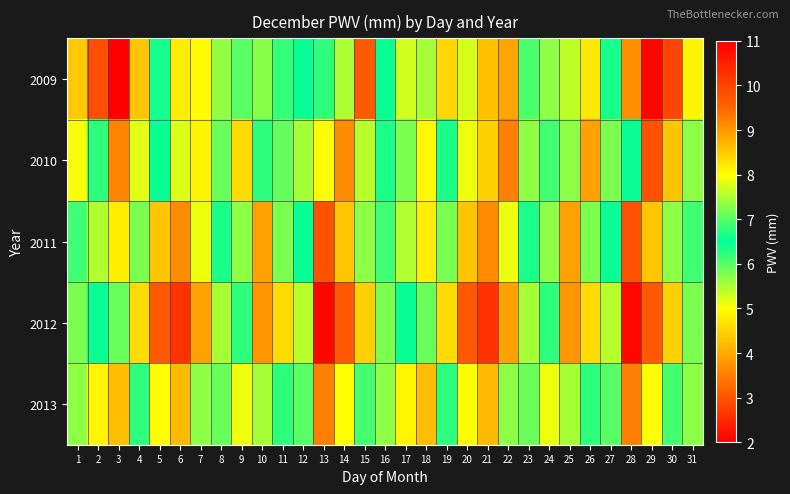

Reading left to right, list all the values displayed in this chart.

2009: 1=4.4	2=2.9	3=2.0	4=4.3	5=6.6	6=8.2	7=8.0	8=7.4	9=6.0	10=5.7	11=6.2	12=6.4	13=6.8	14=5.5	15=3.1	16=6.5	17=7.7	18=7.5	19=8.4	20=7.8	21=8.6	22=8.9	23=6.9	24=7.3	25=7.6	26=8.2	27=6.4	28=9.1	29=10.9	30=10.0	31=8.1
2010: 1=5.0	2=6.2	3=9.2	4=7.8	5=6.5	6=5.2	7=4.9	8=7.1	9=8.3	10=6.8	11=5.9	12=7.5	13=8.0	14=9.1	15=7.6	16=6.3	17=5.8	18=4.9	19=6.7	20=7.9	21=8.4	22=9.2	23=7.3	24=6.1	25=5.7	26=8.9	27=7.2	28=6.5	29=9.8	30=8.6	31=7.3
2011: 1=6.1	2=5.5	3=4.8	4=7.2	5=8.6	6=9.1	7=7.9	8=6.3	9=5.7	10=8.9	11=7.2	12=6.5	13=9.8	14=8.6	15=7.3	16=6.1	17=5.5	18=4.8	19=7.2	20=8.6	21=9.1	22=7.9	23=6.3	24=5.7	25=8.9	26=7.2	27=6.5	28=9.8	29=8.6	30=7.3	31=6.1
2012: 1=7.2	2=6.6	3=5.9	4=8.3	5=9.7	6=10.2	7=8.9	8=7.5	9=6.8	10=9.0	11=8.3	12=7.6	13=10.9	14=9.7	15=8.4	16=7.2	17=6.6	18=5.9	19=8.3	20=9.7	21=10.2	22=8.9	23=7.5	24=6.8	25=9.0	26=8.3	27=7.6	28=10.9	29=9.7	30=8.4	31=7.2
2013: 1=5.7	2=4.9	3=4.2	4=6.8	5=8.0	6=8.7	7=7.3	8=5.9	9=5.1	10=7.5	11=6.8	12=6.0	13=9.2	14=8.0	15=6.9	16=5.7	17=4.9	18=4.2	19=6.8	20=8.0	21=8.7	22=7.3	23=5.9	24=5.1	25=7.5	26=6.8	27=6.0	28=9.2	29=8.0	30=6.9	31=5.7